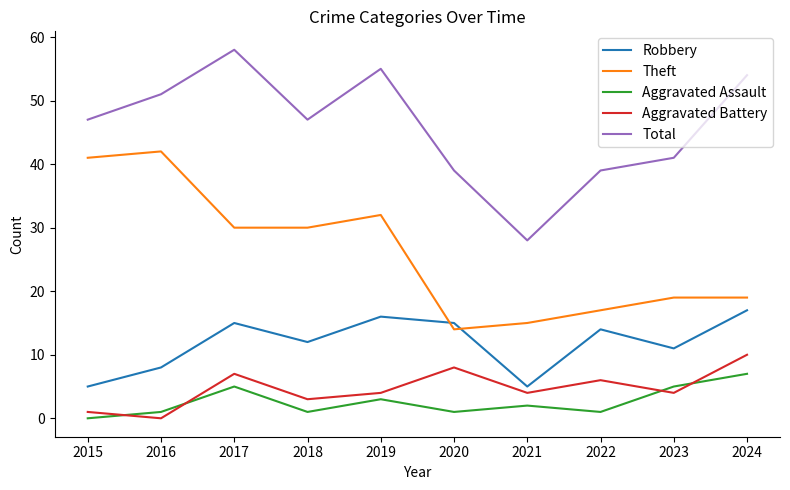

At which category is the sum across all series the highest?

2017